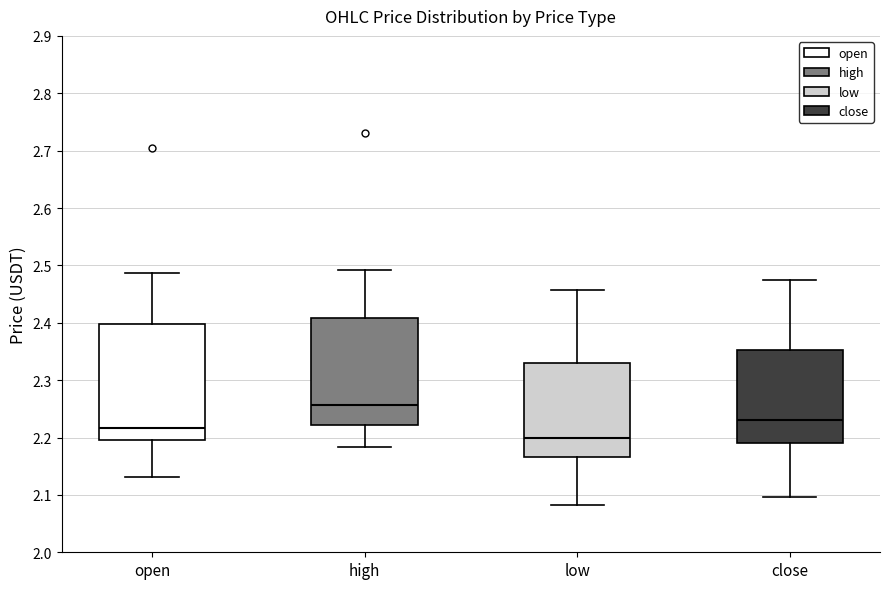

Where is the upper edge of the box for close on the y-axis? The values are not printed on the chart, so give them approximately, as read against the axis.

2.35